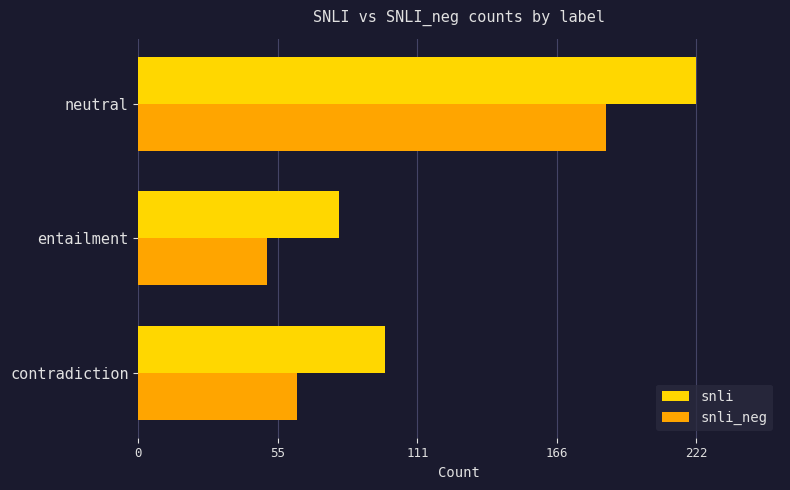

Which series has the largest range (max minus min)?

snli